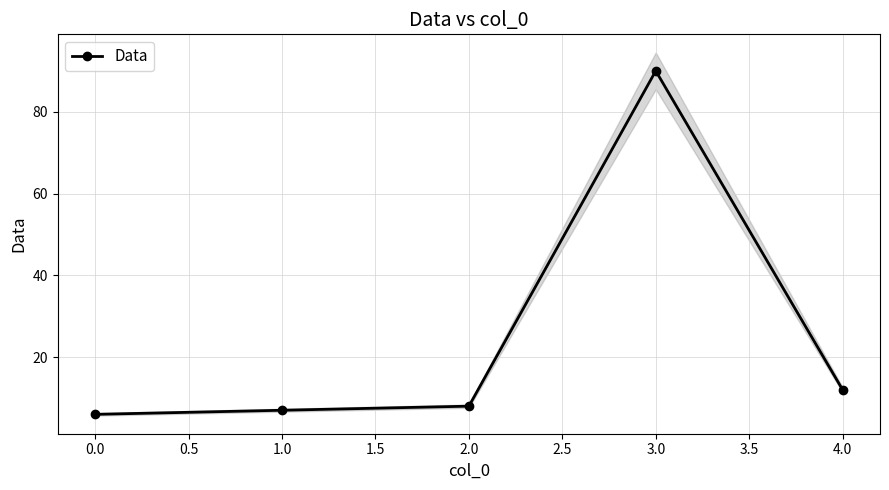

What is the lowest value of the Data series?

6